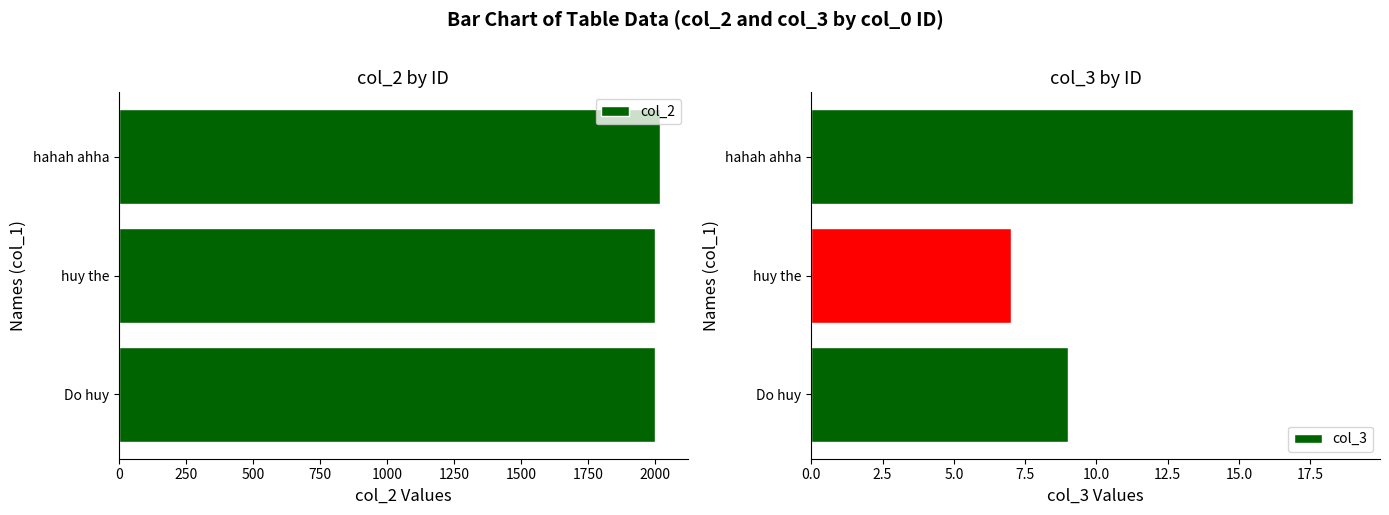

Which series has the widest spread of values?

col_2